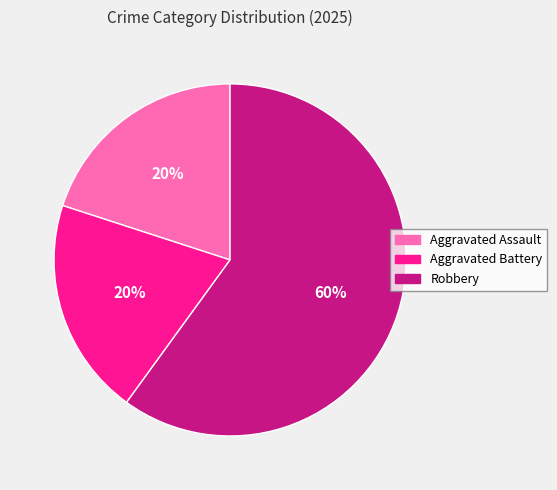

Which category accounts for the majority?

Robbery